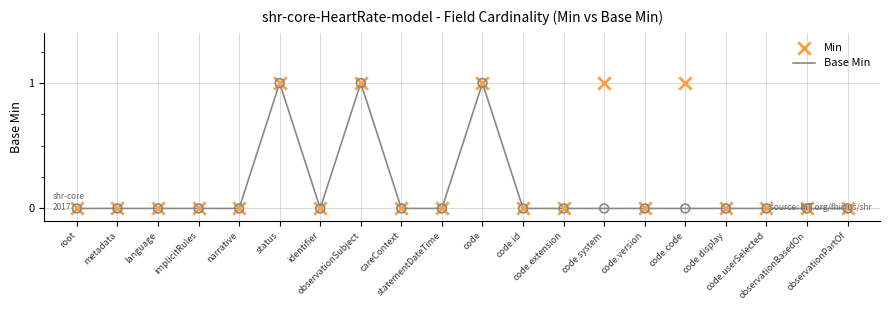

Which series reaches the minimum Y coordinate?

Base Min